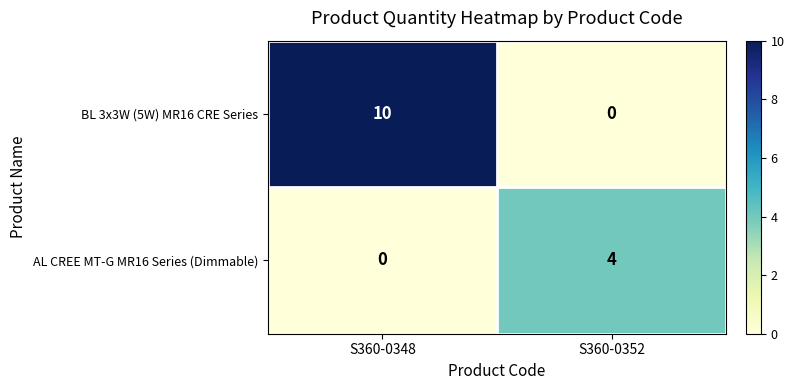

How many data points in AL CREE MT-G MR16 Series (Dimmable) are less than 4?

1